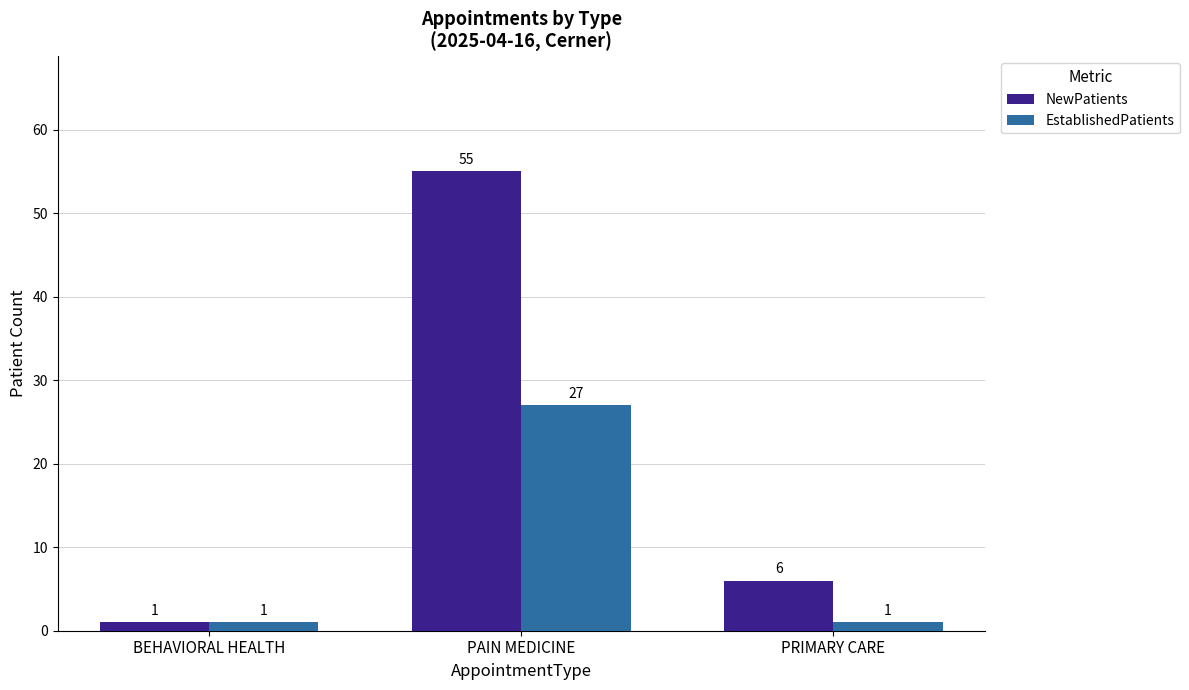

Rank the categories by NewPatients value from lowest to highest.

BEHAVIORAL HEALTH, PRIMARY CARE, PAIN MEDICINE